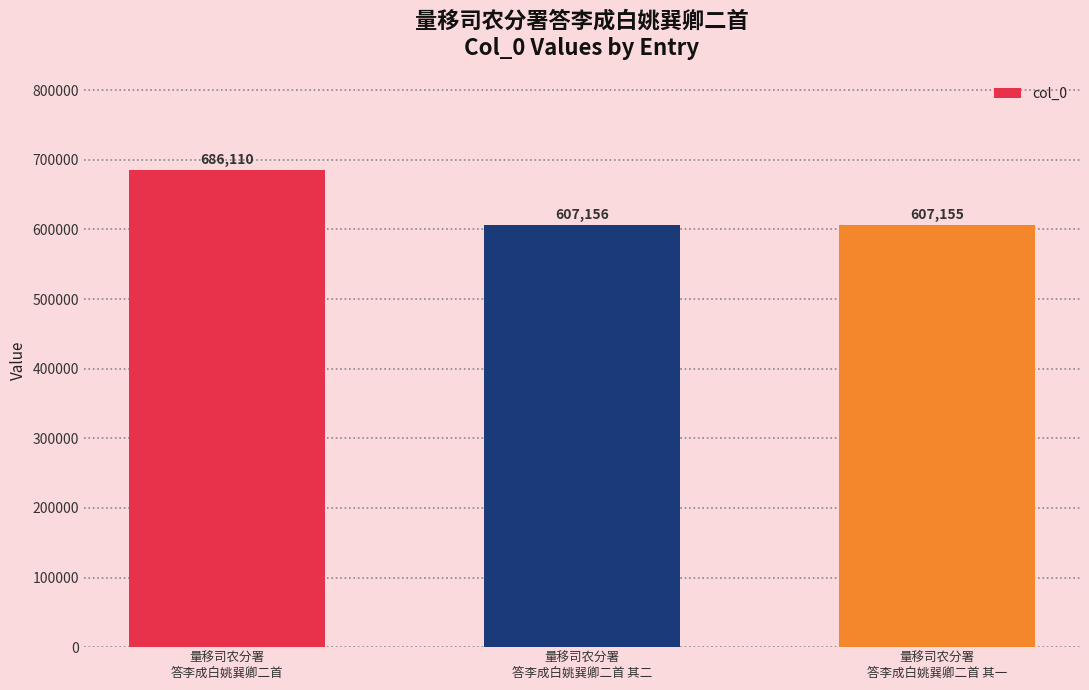

What is the greatest value displayed?

686110